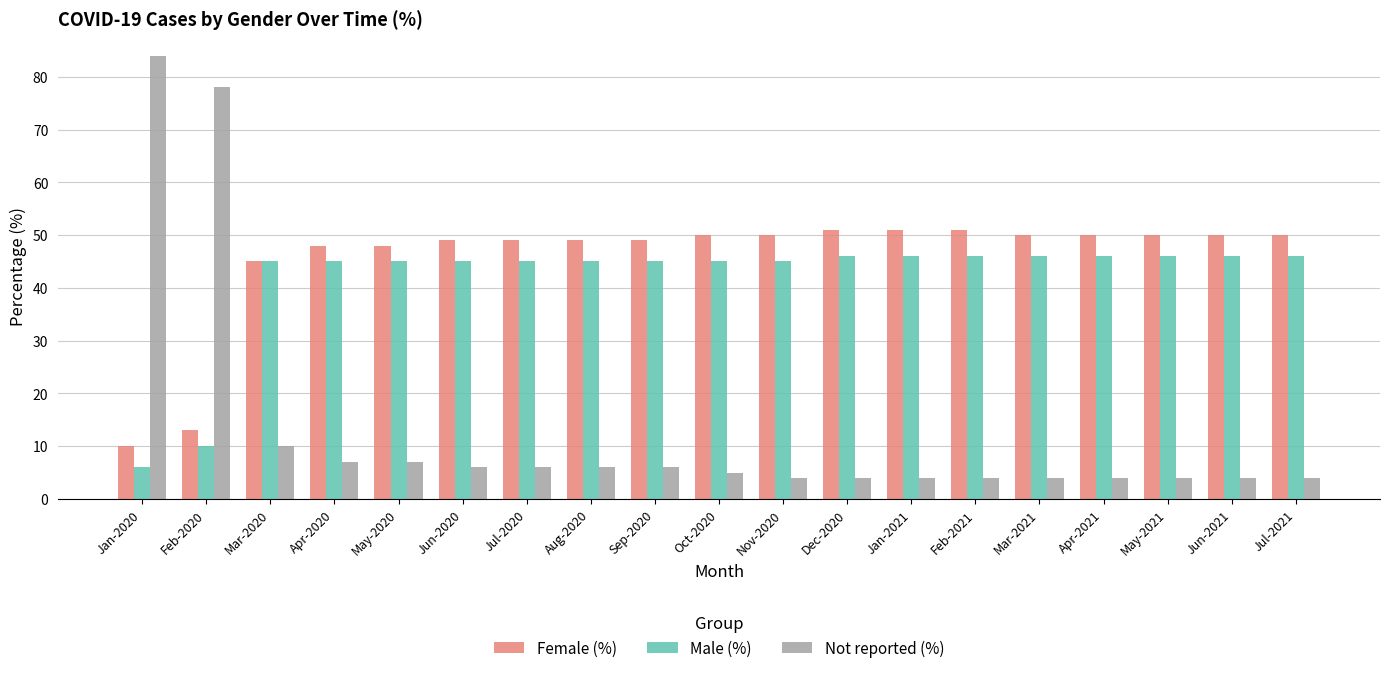

Reading right to left, transcribe all the data shown in this chart.

Female (%): 50	50	50	50	50	51	51	51	50	50	49	49	49	49	48	48	45	13	10
Male (%): 46	46	46	46	46	46	46	46	45	45	45	45	45	45	45	45	45	10	6
Not reported (%): 4	4	4	4	4	4	4	4	4	5	6	6	6	6	7	7	10	78	84